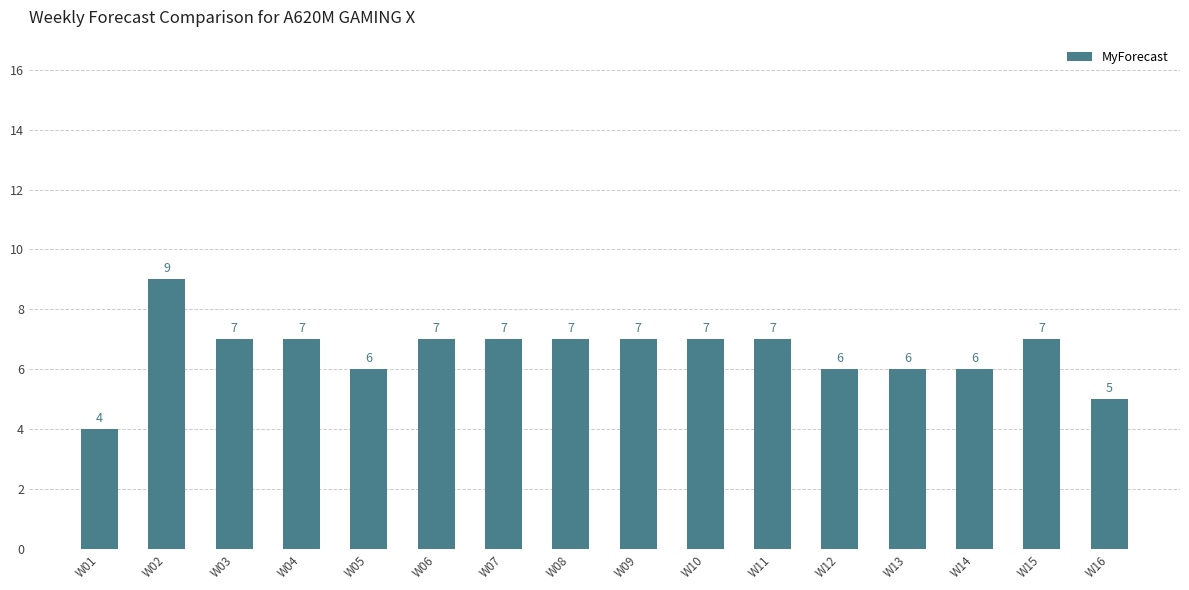

What is the maximum value shown in the chart?

9